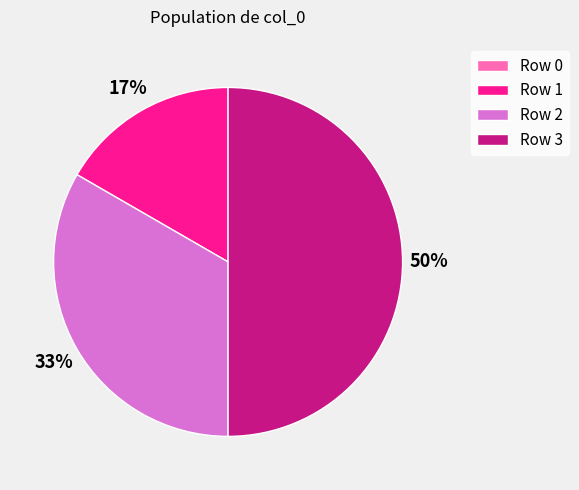

Does Row 2 account for over 50% of the chart?

No